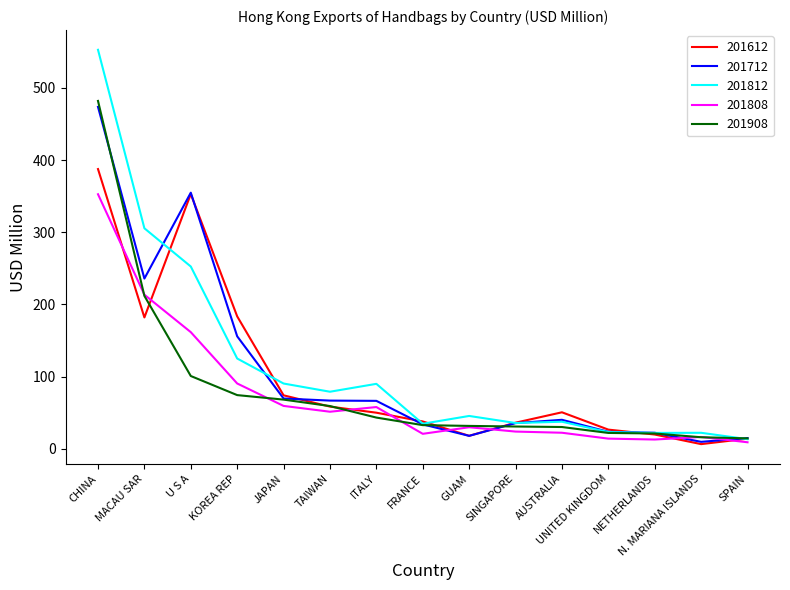

The value of 201812 at ITALY is 53.1. True or false?

False